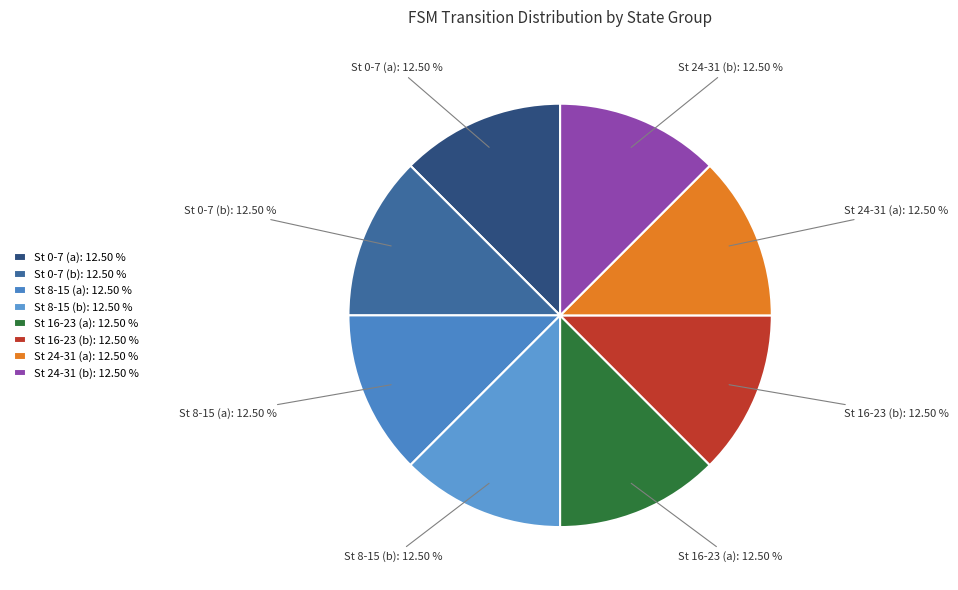

Is St 24-31 (a) the majority of the pie?

No